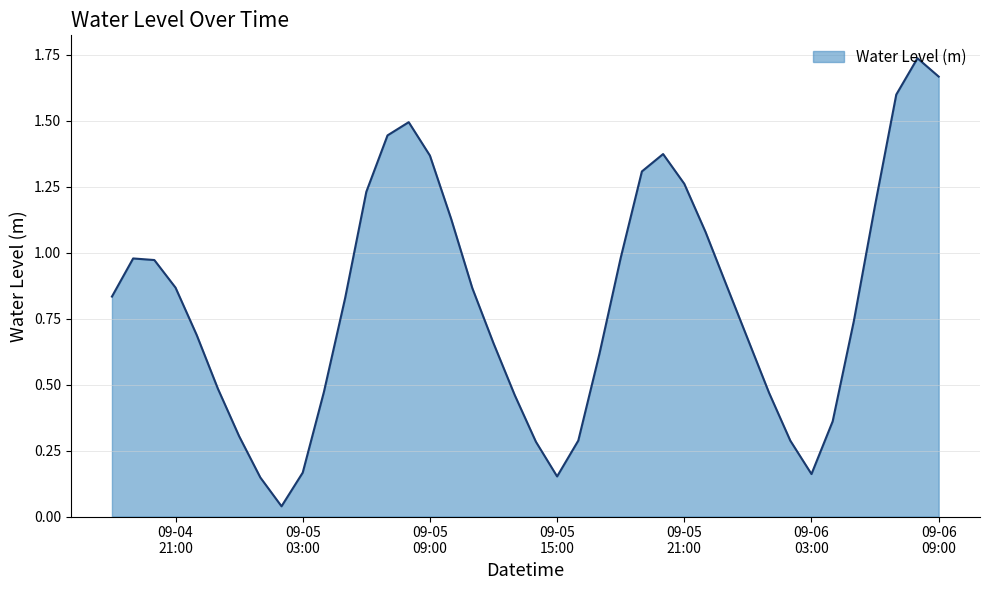

How many lines are shown in the chart?

1